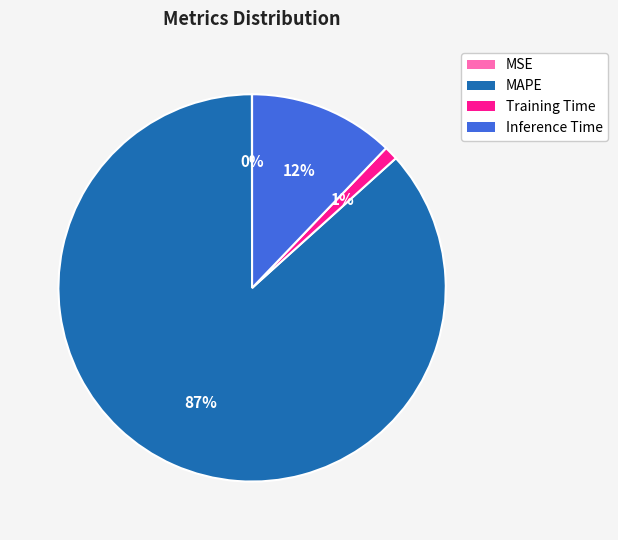

Which category has the biggest portion of the pie?

MAPE